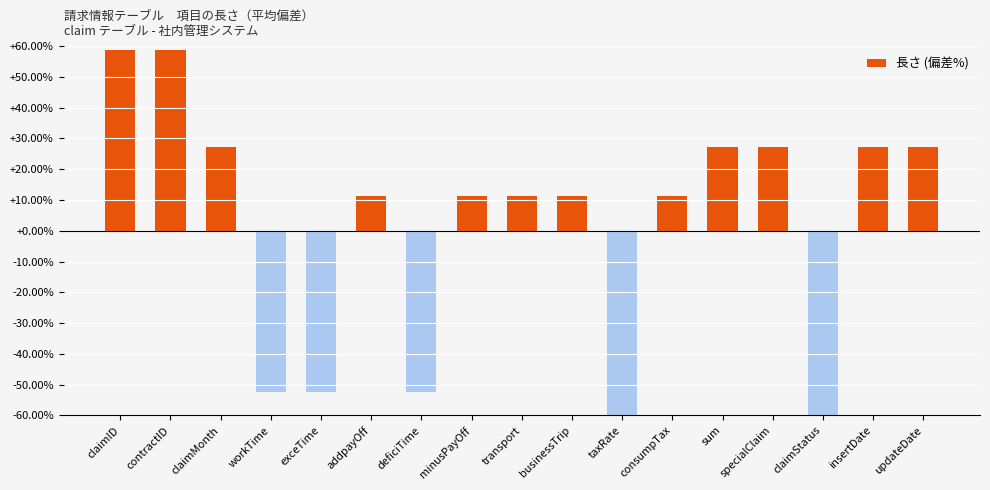

Reading right to left, what are all the values shown in this chart?

updateDate=27.1	insertDate=27.1	claimStatus=-84.1	specialClaim=27.1	sum=27.1	consumpTax=11.2	taxRate=-68.2	businessTrip=11.2	transport=11.2	minusPayOff=11.2	deficiTime=-52.3	addpayOff=11.2	exceTime=-52.3	workTime=-52.3	claimMonth=27.1	contractID=58.9	claimID=58.9